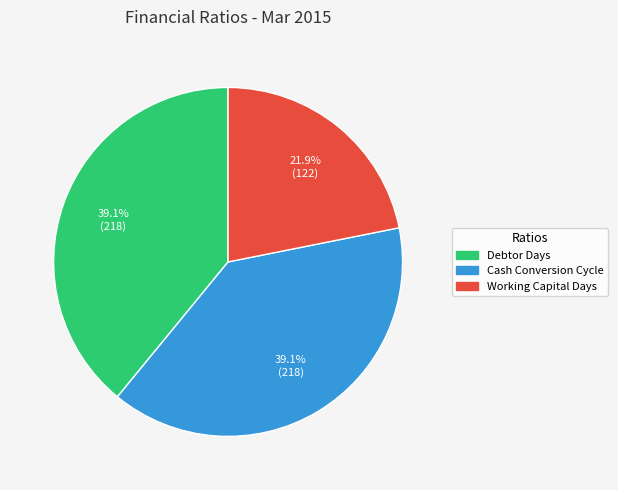

Which slice is the smallest?

Working Capital Days